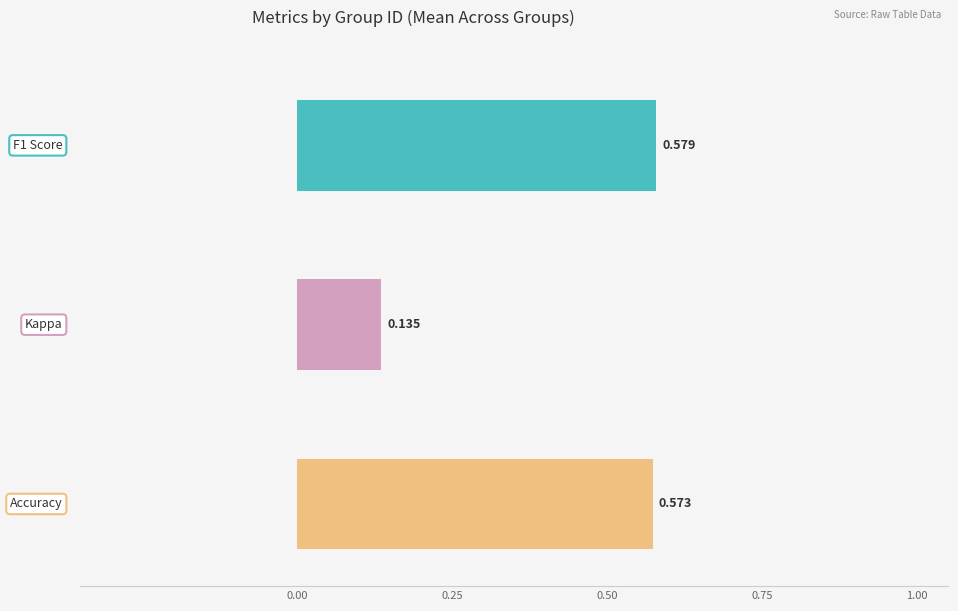

Are the bars grouped side by side (vs. stacked)?

Yes